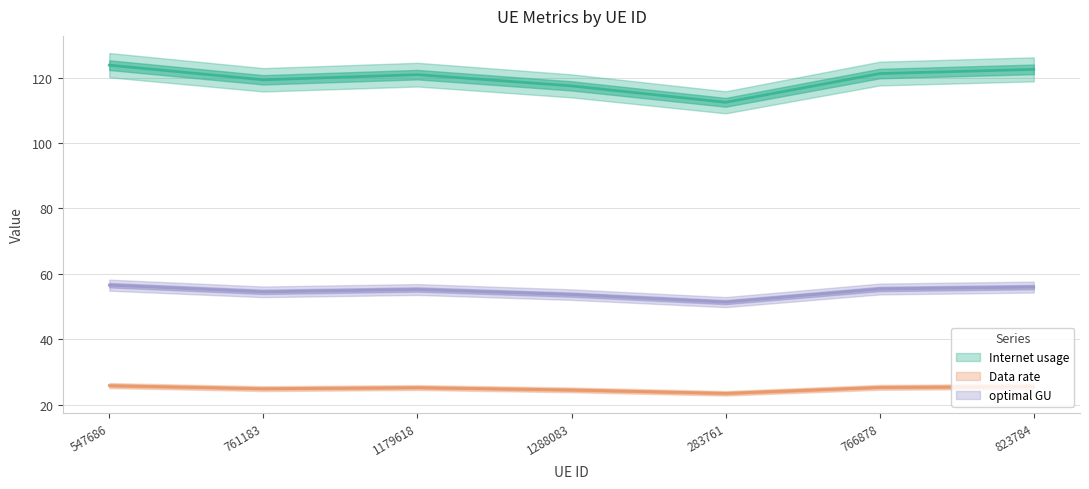

At which label is Data rate closest to 24?

1288083